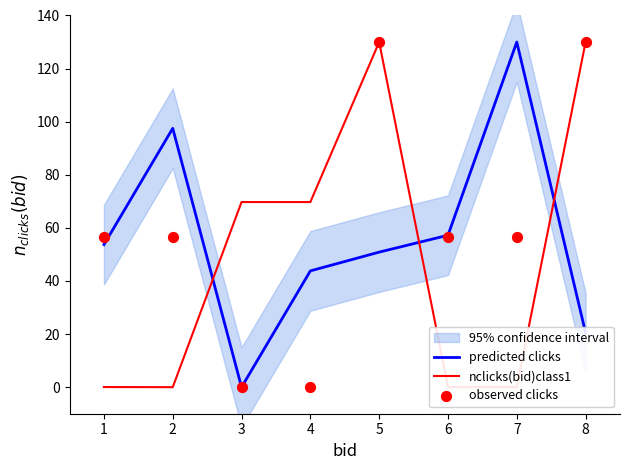

Which series contains the lowest Y value?

predicted clicks